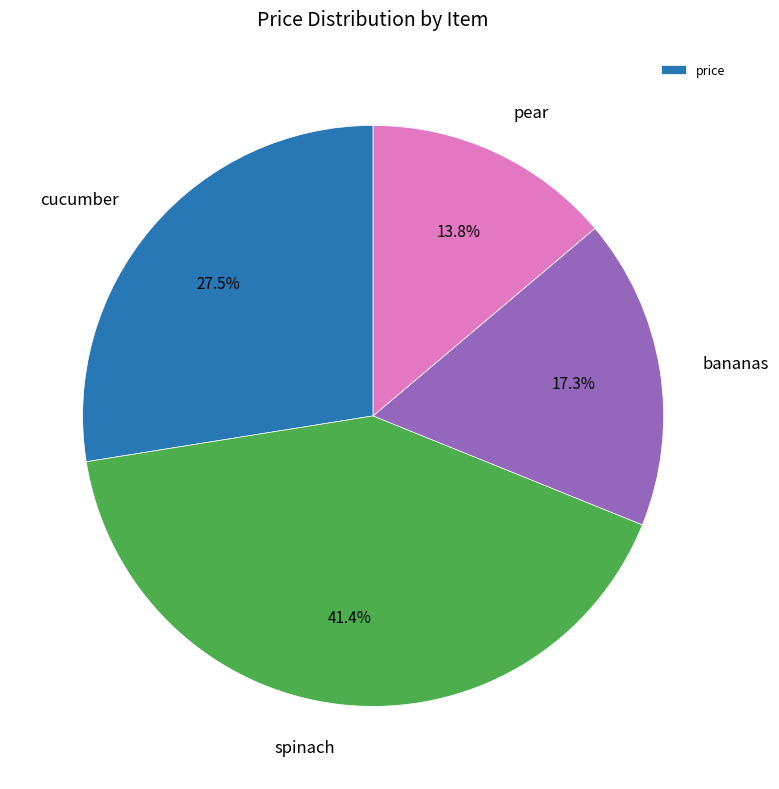

Count the number of slices in the pie.

4